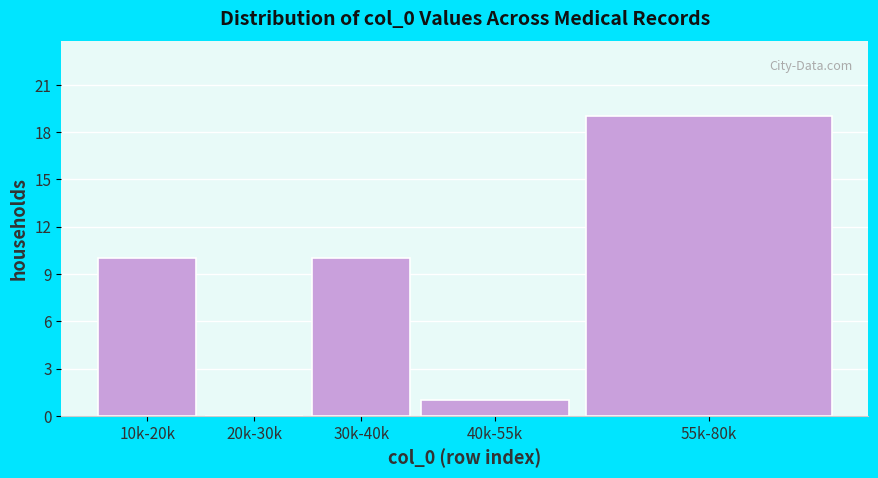

Reading right to left, what are all the values shown in this chart?

55k-80k=19	40k-55k=1	30k-40k=10	20k-30k=0	10k-20k=10